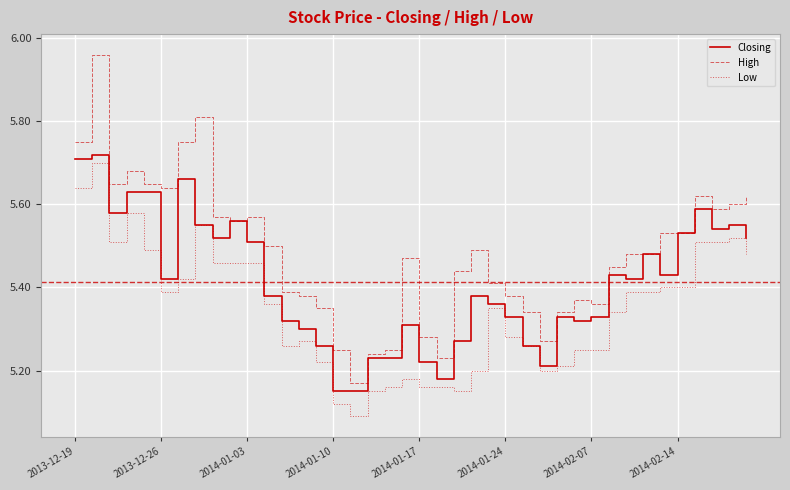

List the series in order of their overall mean, highest first.

High, Closing, Low